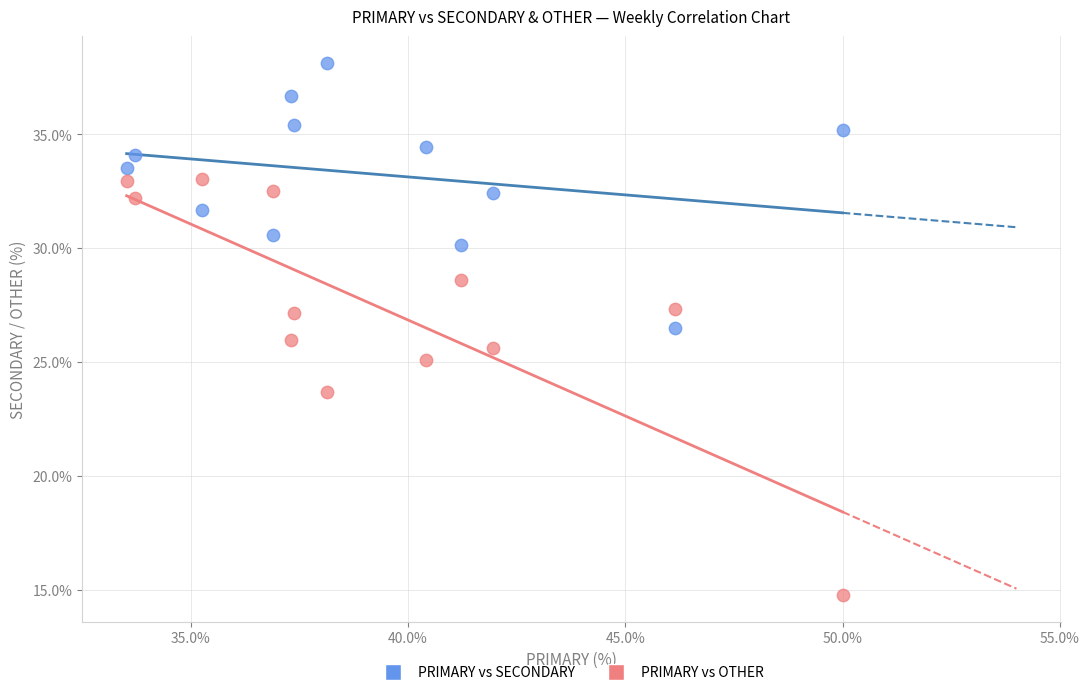

What are all the series names shown in the legend?

PRIMARY vs SECONDARY, PRIMARY vs OTHER